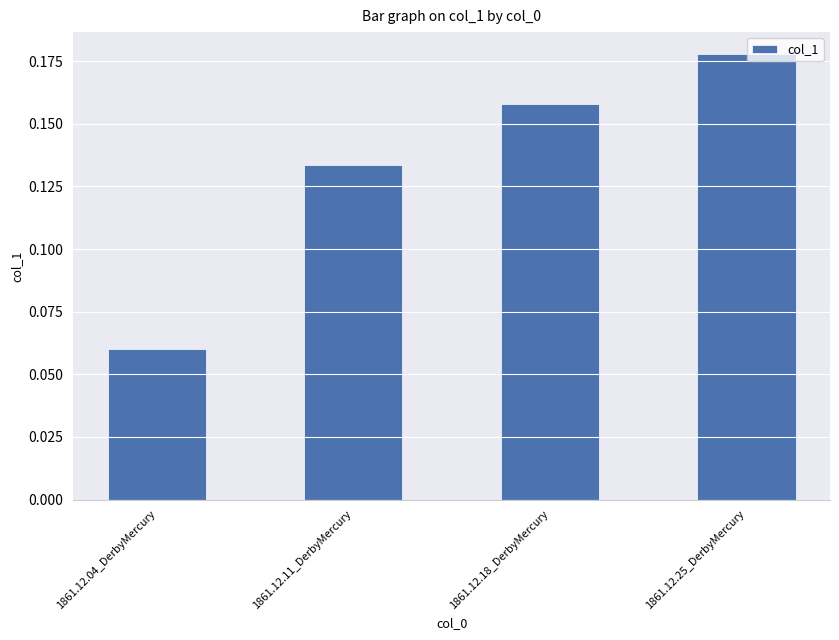

Between 1861.12.11_DerbyMercury and 1861.12.04_DerbyMercury, which is larger?

1861.12.11_DerbyMercury